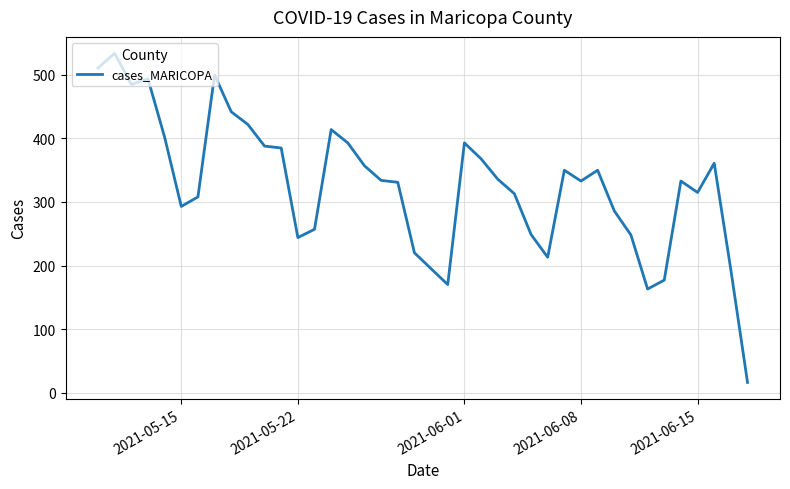

What is the difference between the maximum and minimum values?

518